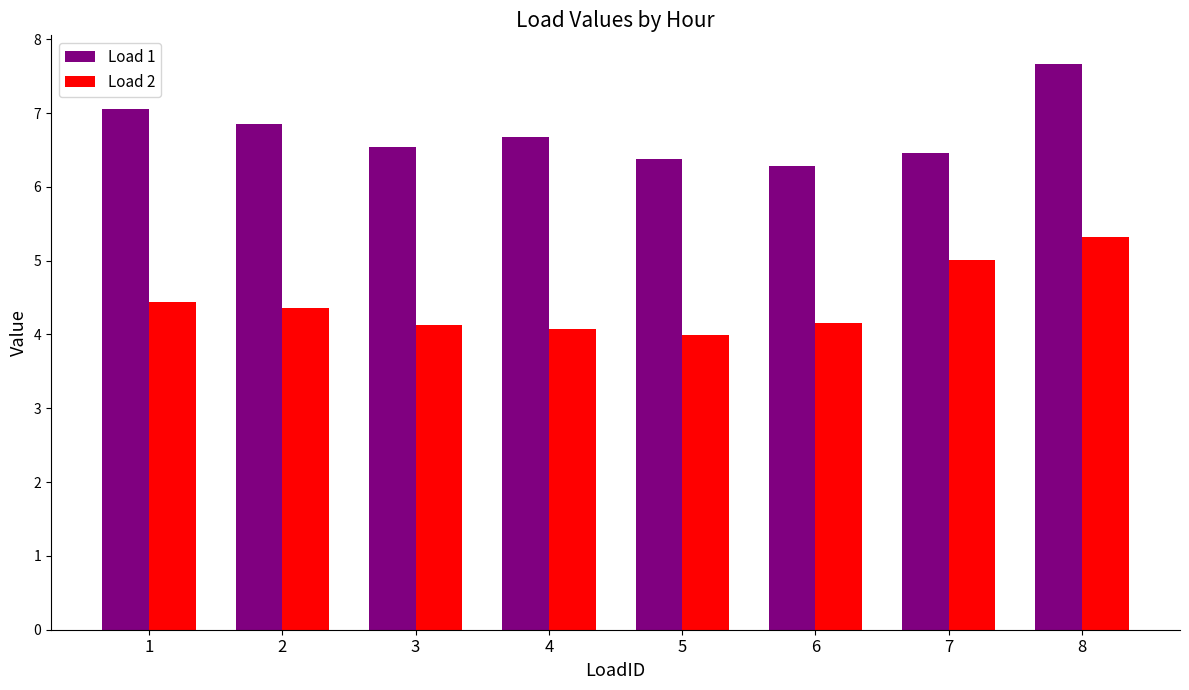

At how many categories does at least one series exceed 6?

8